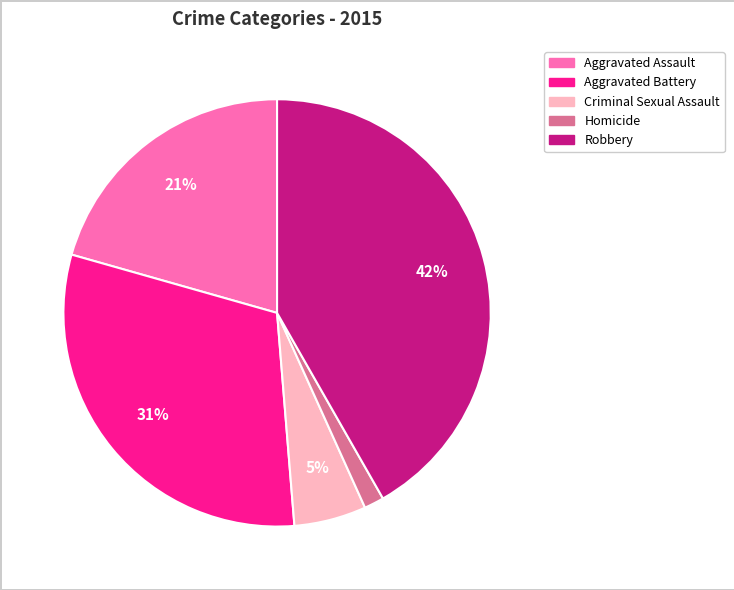

Is the sum of Aggravated Assault and Criminal Sexual Assault greater than half?

No